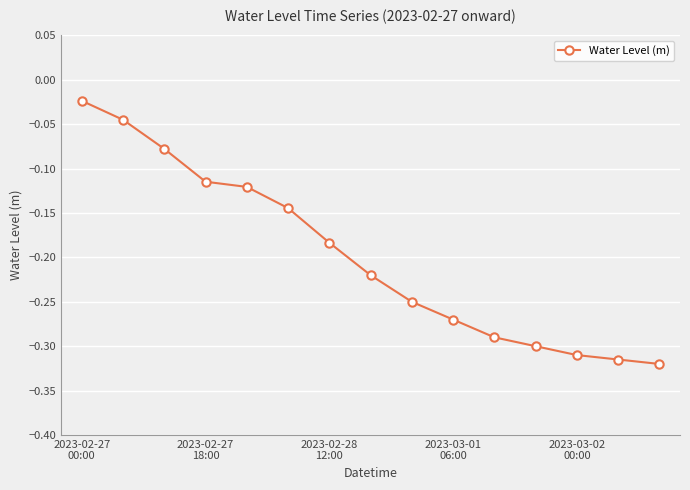

What is the sum of all values?

-3.0